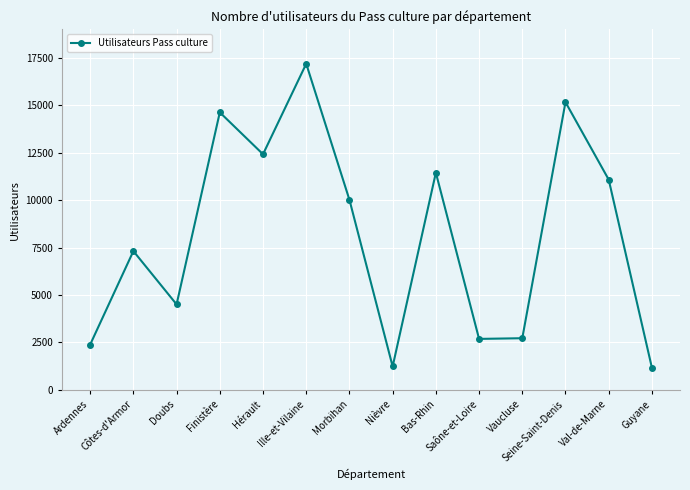

Is it true that the value at Vaucluse is 2721?

True